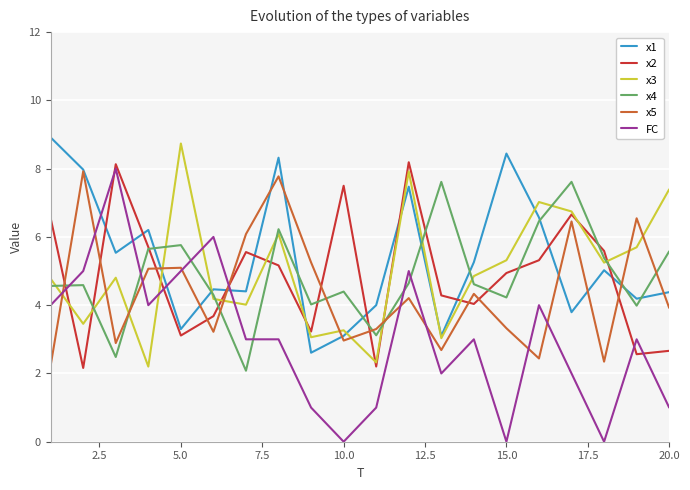

Reading right to left, what are all the values shown in this chart?

x1: 4.4	4.2	5.0	3.8	6.6	8.4	5.3	3.1	7.5	4.0	3.1	2.6	8.3	4.4	4.5	3.3	6.2	5.5	8.0	8.9
x2: 2.7	2.6	5.6	6.7	5.3	4.9	4.0	4.3	8.2	2.2	7.5	3.2	5.2	5.6	3.7	3.1	5.7	8.1	2.2	6.5
x3: 7.4	5.7	5.2	6.7	7.0	5.3	4.9	3.0	7.9	2.3	3.3	3.1	6.1	4.0	4.2	8.7	2.2	4.8	3.5	4.8
x4: 5.6	4.0	5.4	7.6	6.5	4.2	4.6	7.6	4.6	3.1	4.4	4.0	6.2	2.1	4.3	5.8	5.6	2.5	4.6	4.6
x5: 3.9	6.5	2.3	6.5	2.4	3.3	4.3	2.7	4.2	3.3	3.0	5.3	7.8	6.1	3.2	5.1	5.1	2.9	7.9	2.2
FC: 1.0	3.0	0.0	2.0	4.0	0.0	3.0	2.0	5.0	1.0	0.0	1.0	3.0	3.0	6.0	5.0	4.0	8.0	5.0	4.0